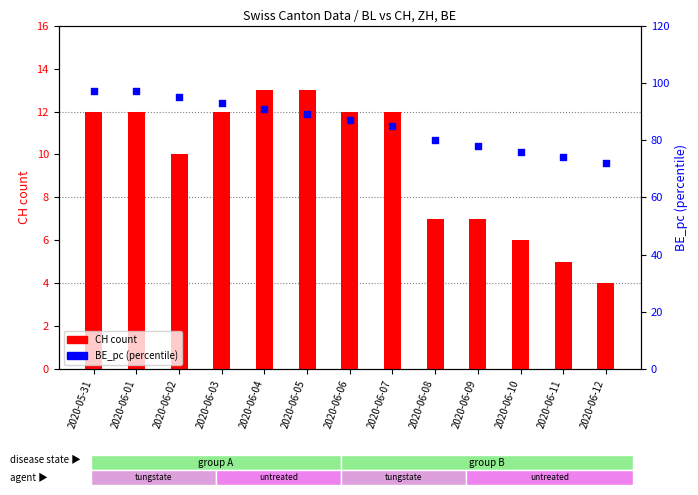

Which series has the largest total across all categories?

BE_pc (percentile)